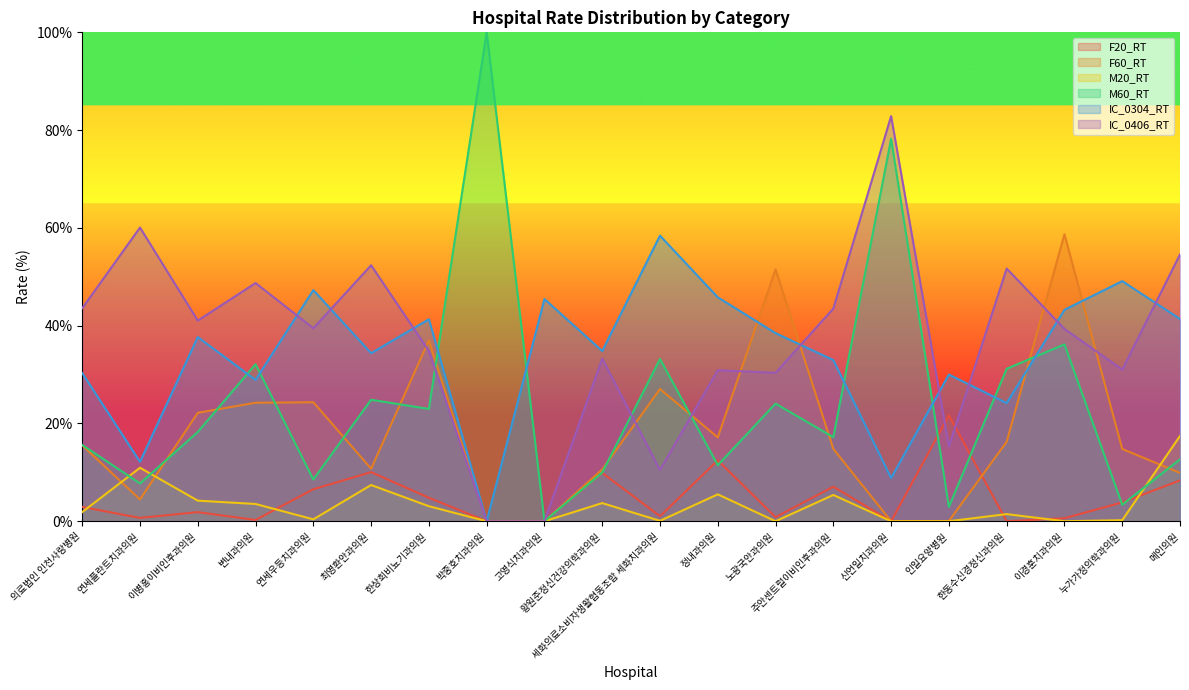

Count the number of categories in the chart.

20